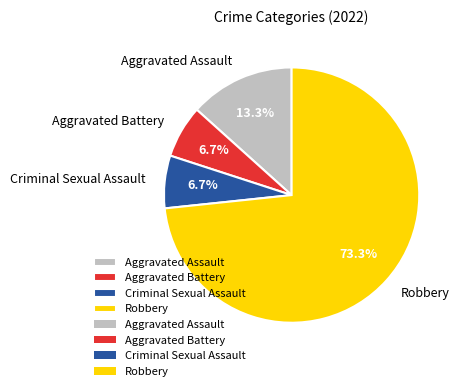

Is it true that Robbery is 73% of the pie?

True